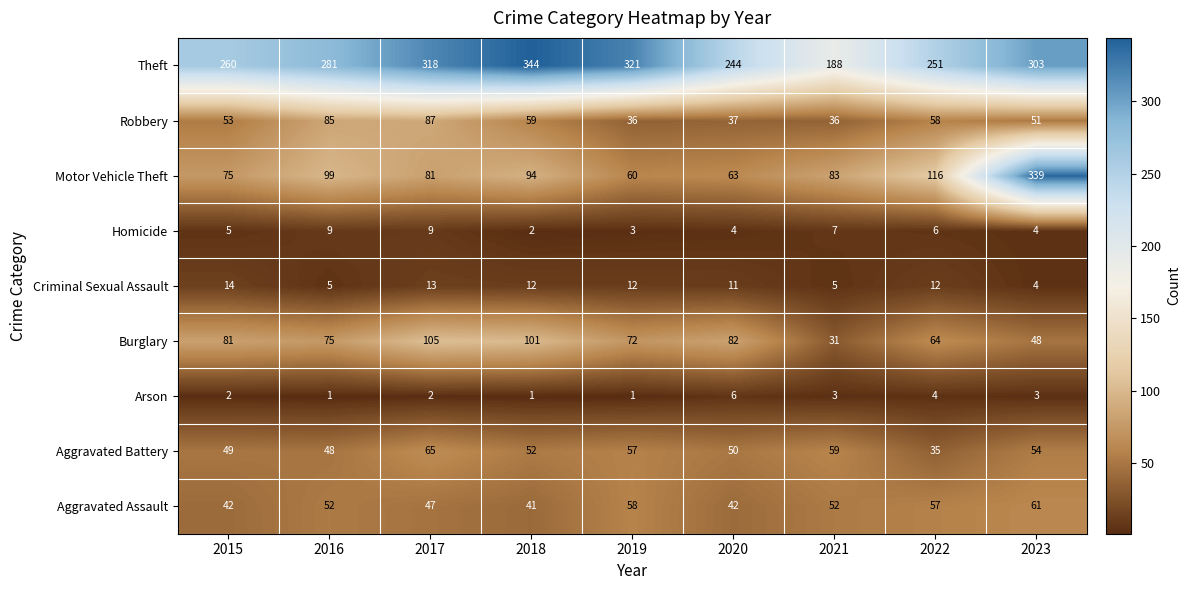

Rank the series at 2016 from lowest to highest value.

Arson, Criminal Sexual Assault, Homicide, Aggravated Battery, Aggravated Assault, Burglary, Robbery, Motor Vehicle Theft, Theft